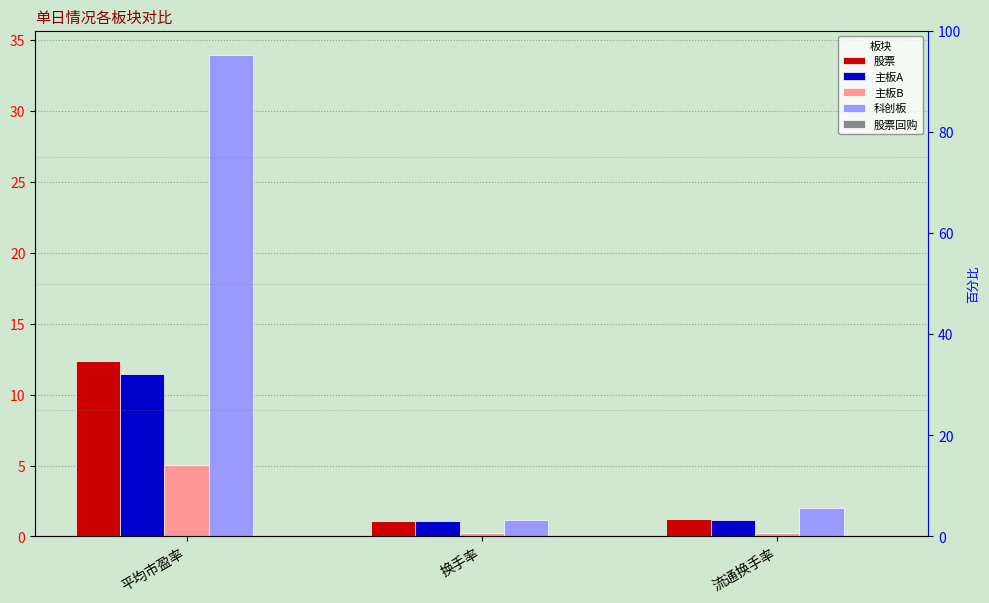

At which category is the sum across all series the highest?

平均市盈率